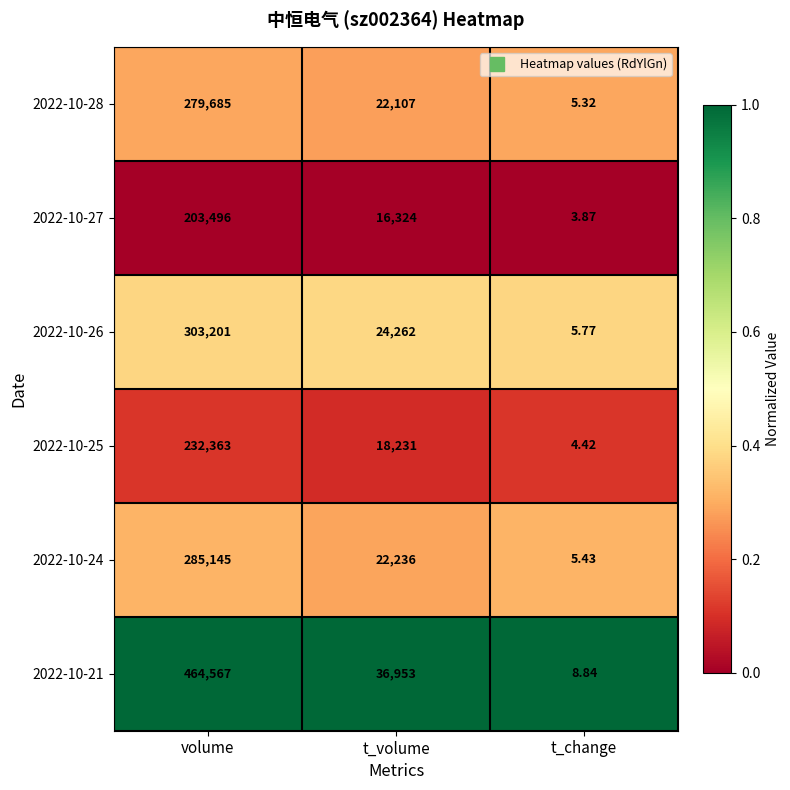

Where is 2022-10-26 nearest to the value 151603?

t_volume